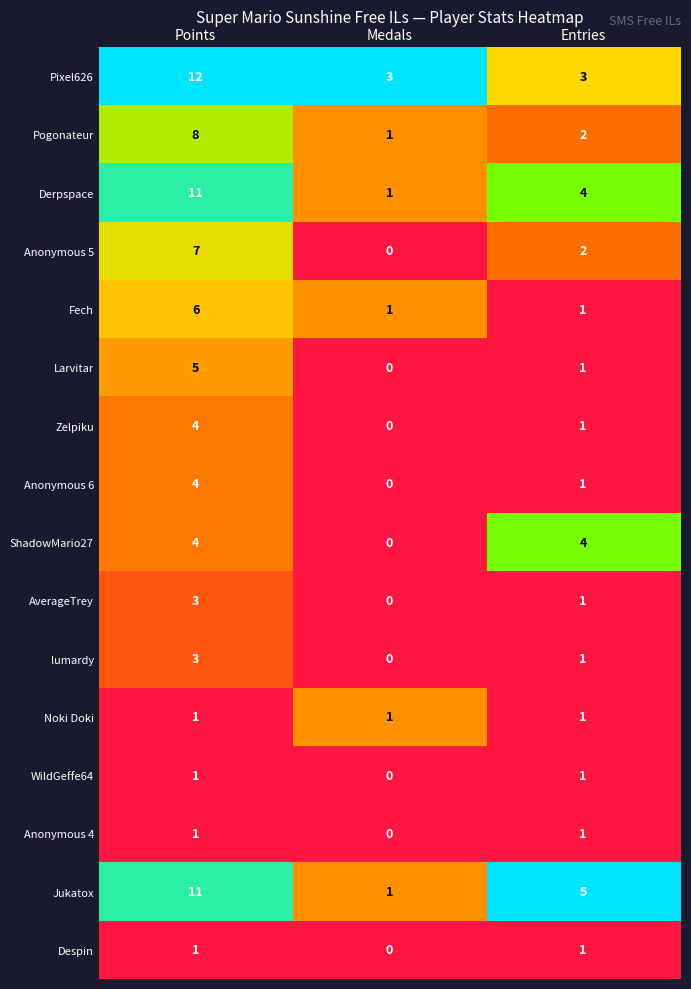

True or false: Anonymous 4 has a value of 1 at Entries.

True